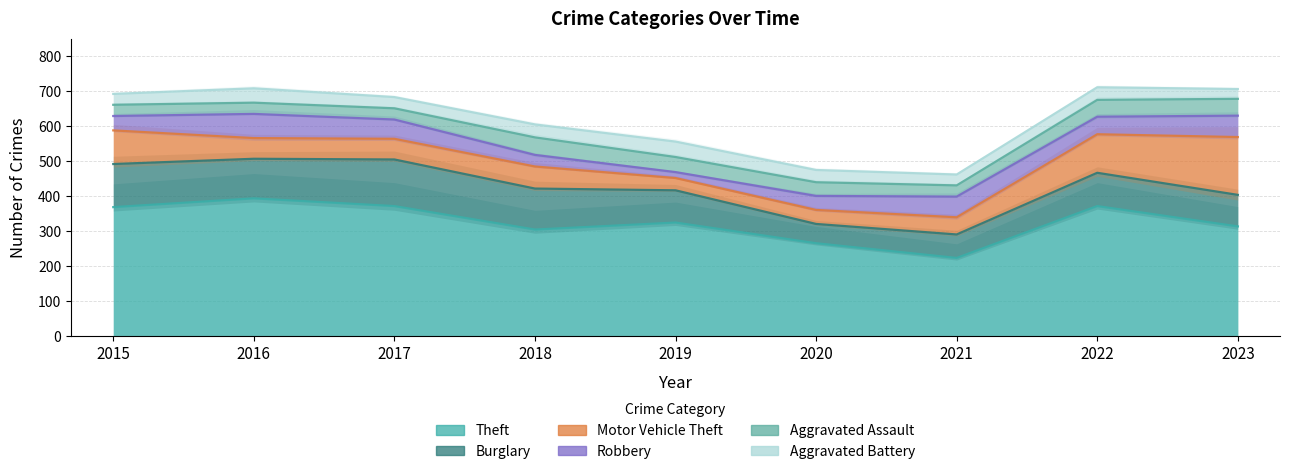

At which category does Aggravated Battery reach its first local peak?

2016